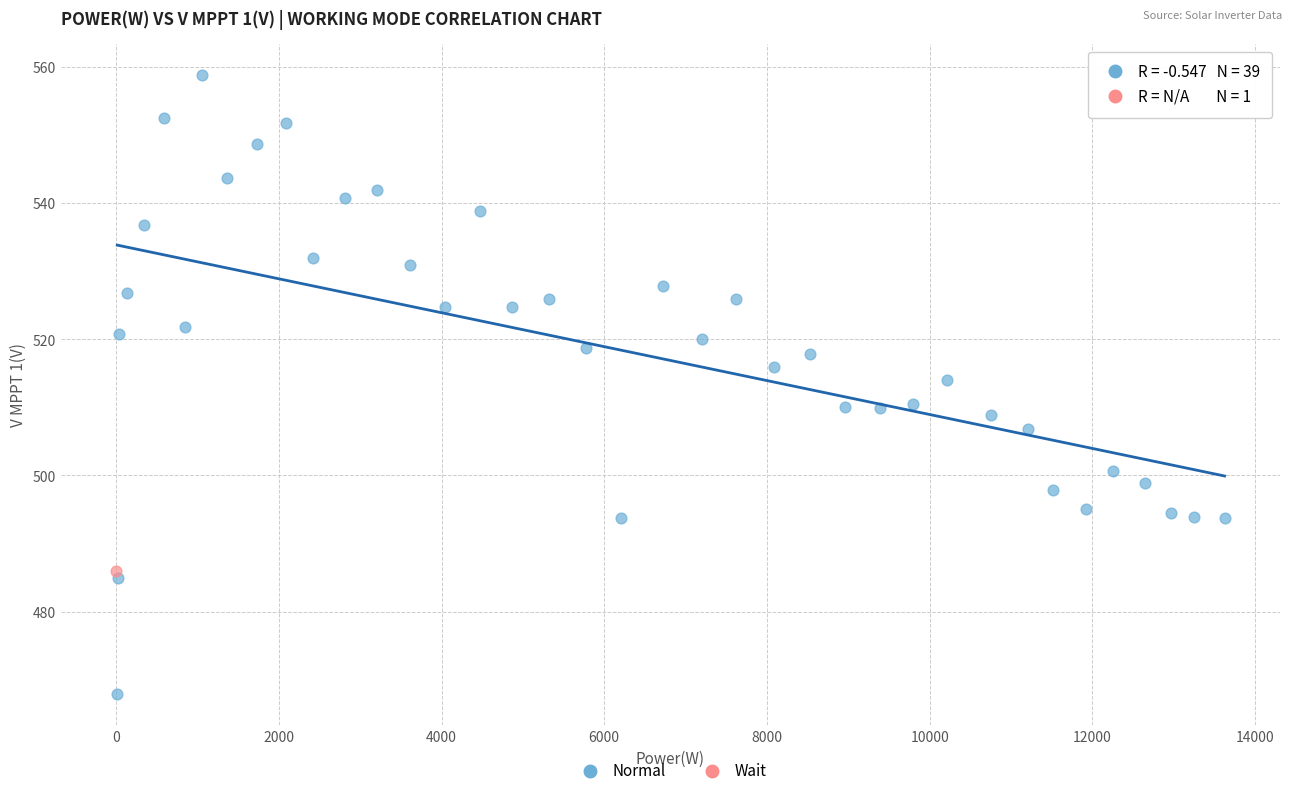

What are all the series names shown in the legend?

Normal, Wait